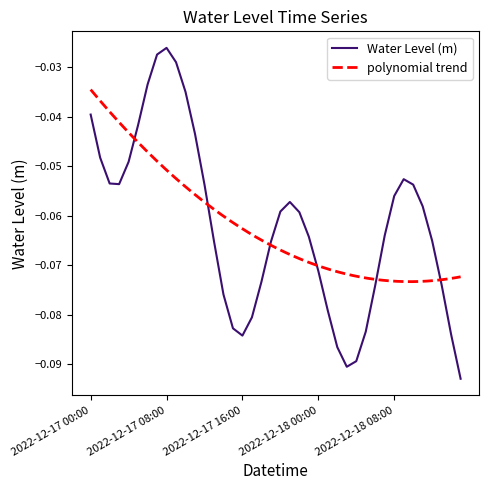

How many interior local valleys (lower than both neighbors) does the data have?

3